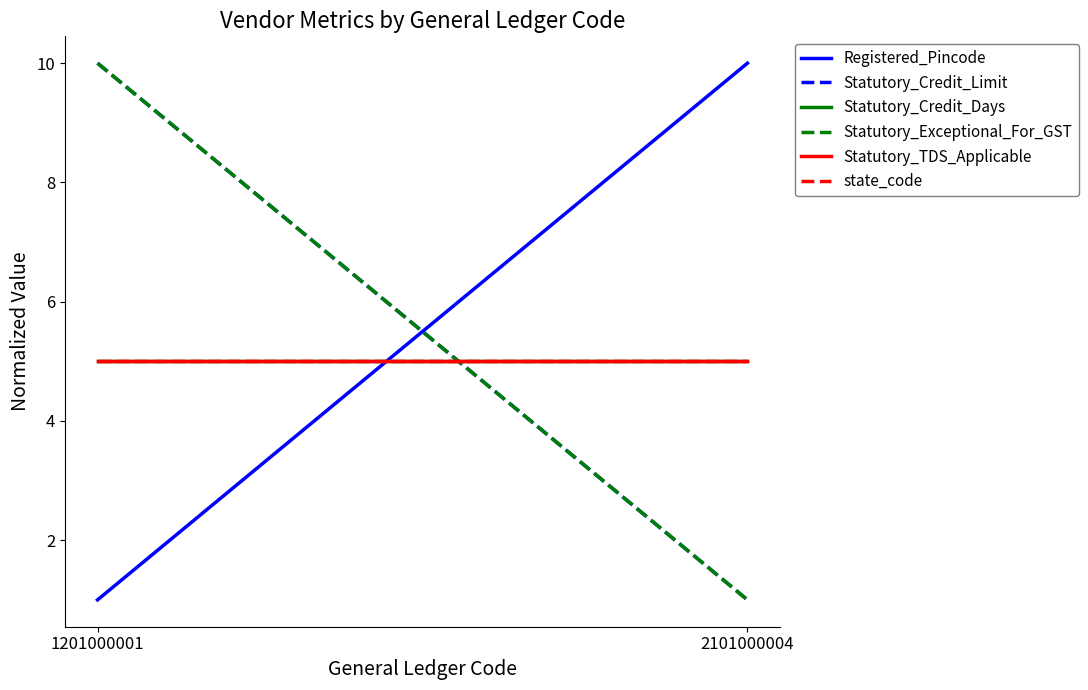

What are all the series names shown in the legend?

Registered_Pincode, Statutory_Credit_Limit, Statutory_Credit_Days, Statutory_Exceptional_For_GST, Statutory_TDS_Applicable, state_code